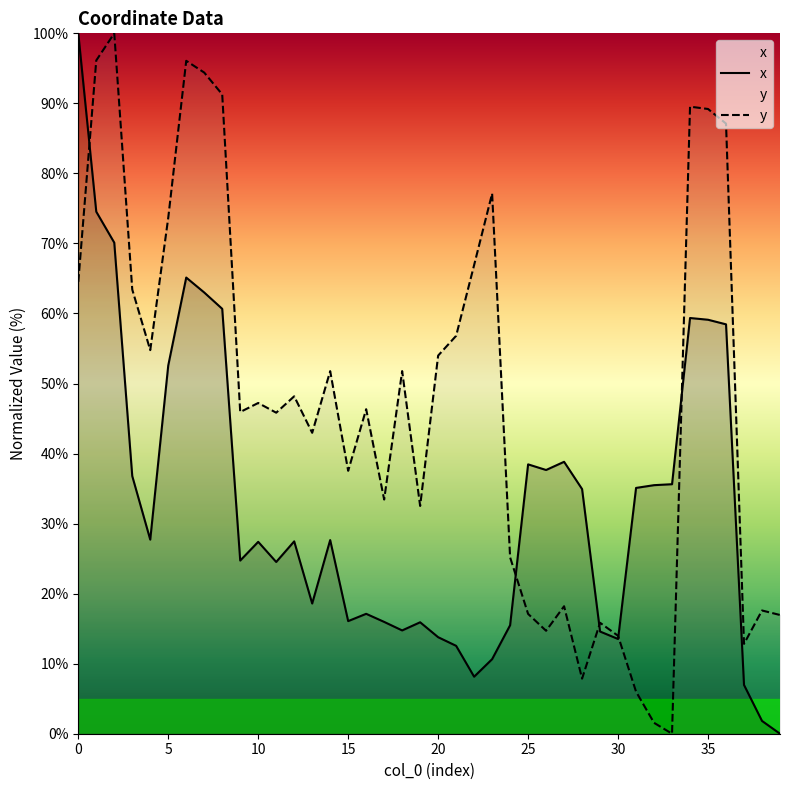

What is the difference between the highest and lowest values at 35?

30.1